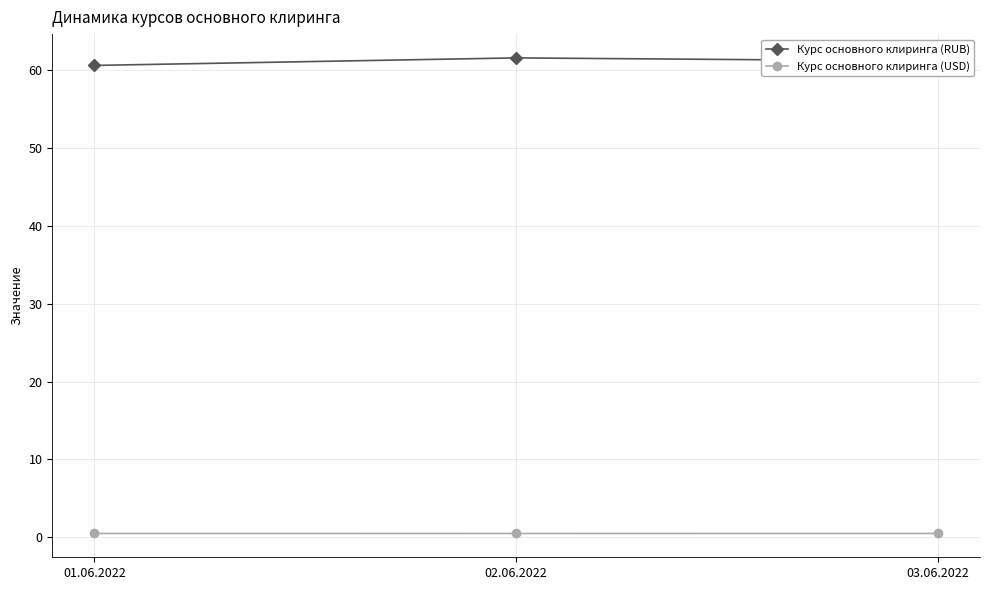

Which series has the largest total across all categories?

Курс основного клиринга (RUB)